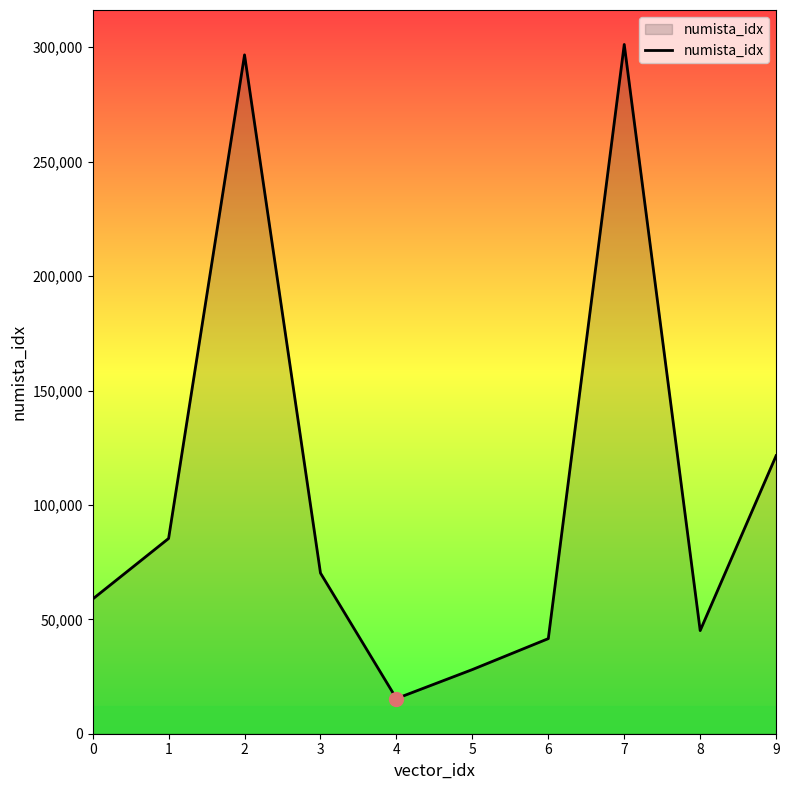

List the labels in order of value, smallest first.

4, 5, 6, 8, 0, 3, 1, 9, 2, 7